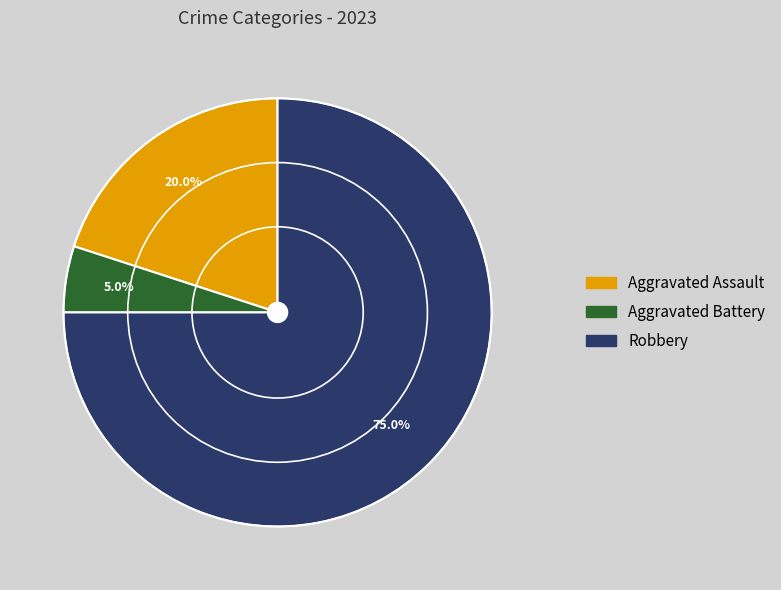

Is there any slice that represents more than half of the pie?

Yes